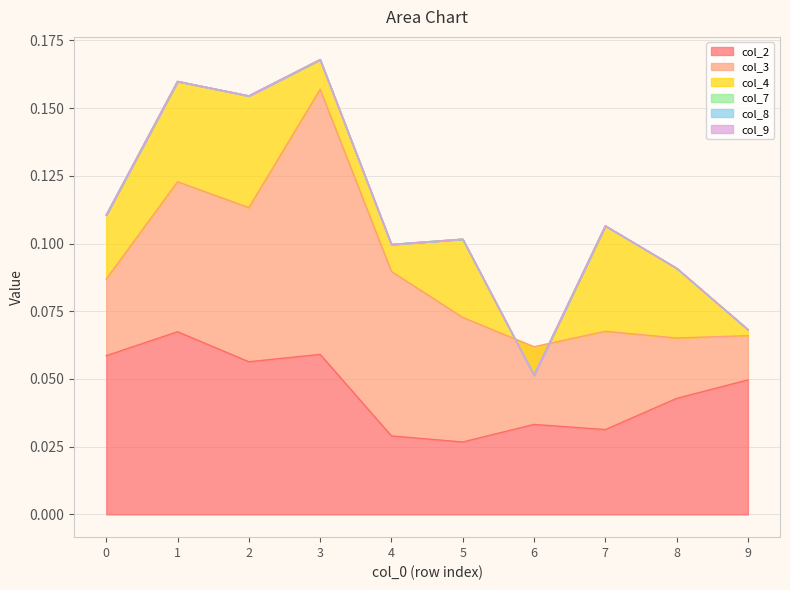

Reading left to right, extract all data points from this chart.

col_2: 0.1	0.1	0.1	0.1	0.0	0.0	0.0	0.0	0.0	0.0
col_3: 0.0	0.1	0.1	0.1	0.1	0.0	0.0	0.0	0.0	0.0
col_4: 0.0	0.0	0.0	0.0	0.0	0.0	-0.0	0.0	0.0	0.0
col_7: 0.0	0.0	0.0	0.0	0.0	0.0	0.0	0.0	0.0	0.0
col_8: 0.0	0.0	0.0	0.0	0.0	0.0	0.0	0.0	0.0	0.0
col_9: 0.0	0.0	0.0	0.0	0.0	0.0	0.0	0.0	0.0	0.0